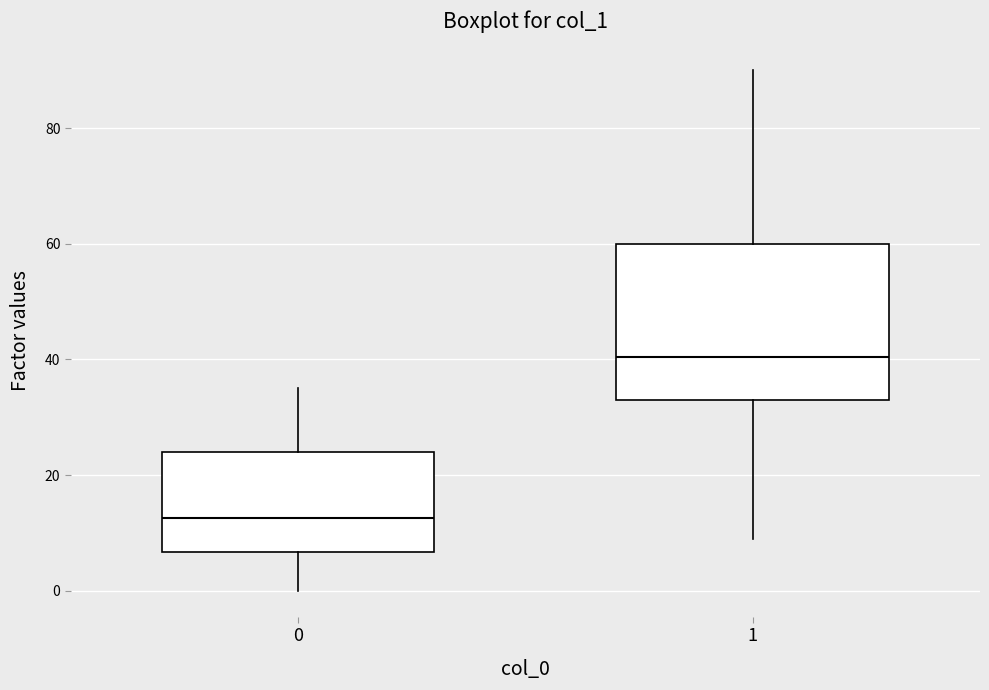

Which box has the lowest median line?

0